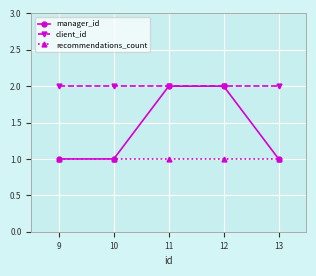

Count the number of data series in this chart.

3